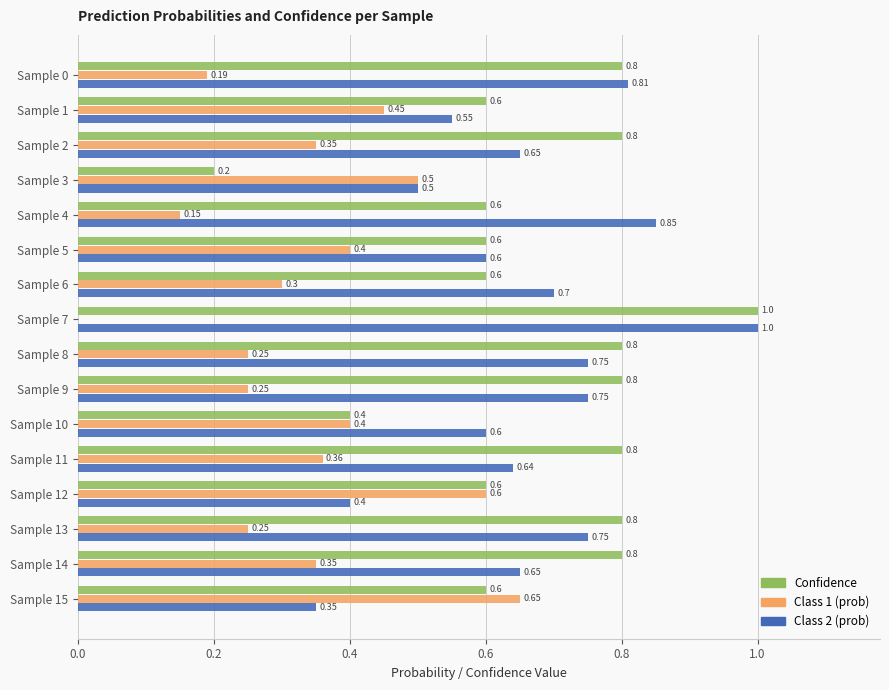

What is the sum of all Confidence values?

10.8